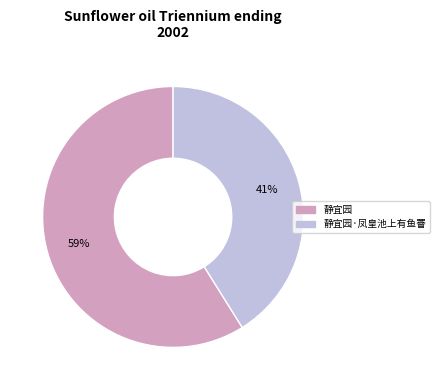

To the nearest percent, what is the average slice percentage?

50%